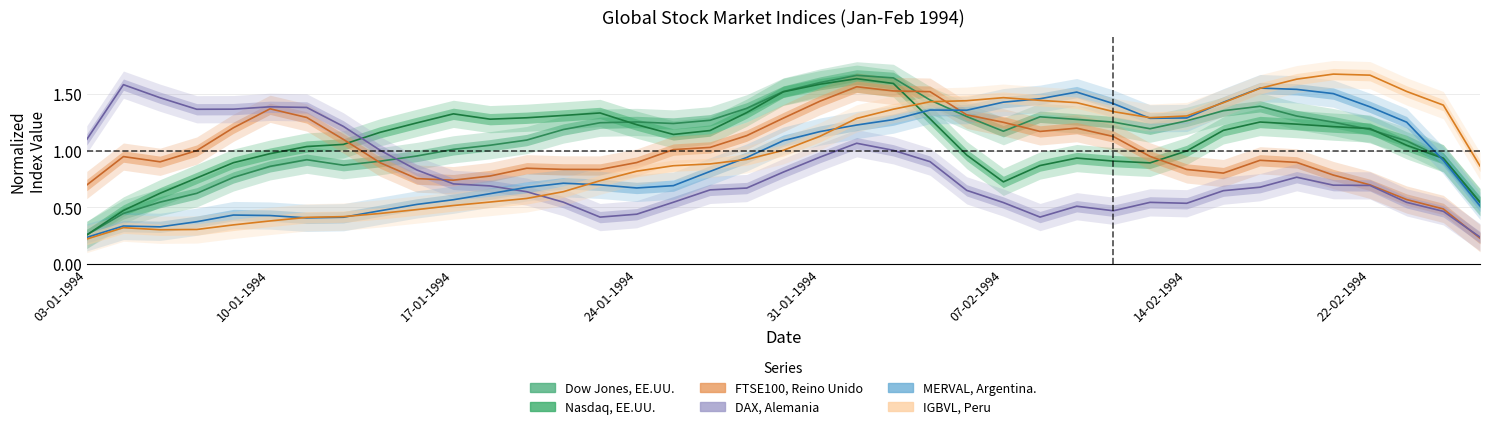

What position from the left is 31-01-1994?

5